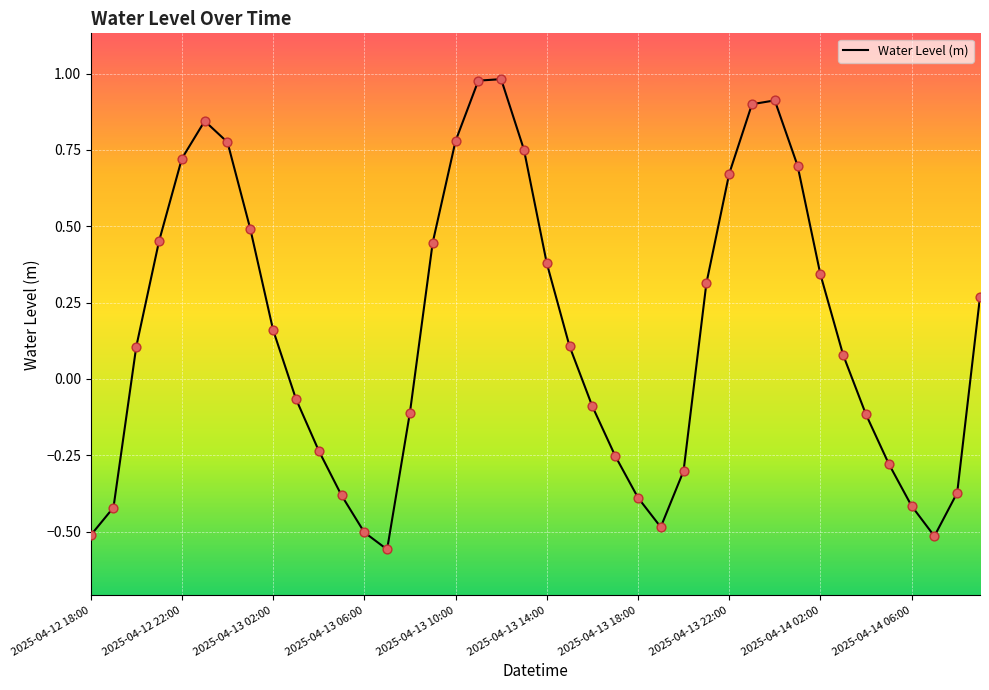

What is the difference between the maximum and minimum values?

1.5